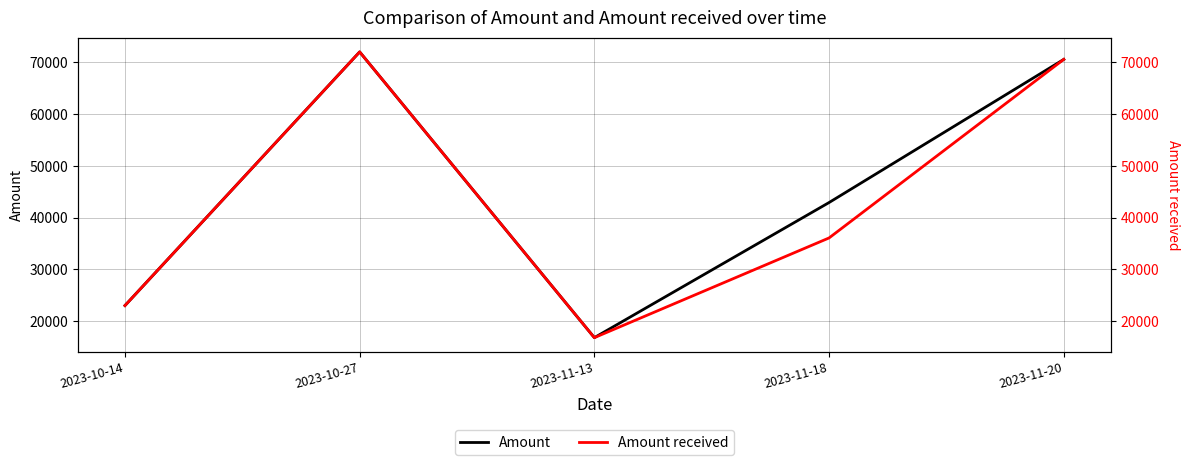

True or false: Amount has a value of 25046.4 at 2023-11-13.

False